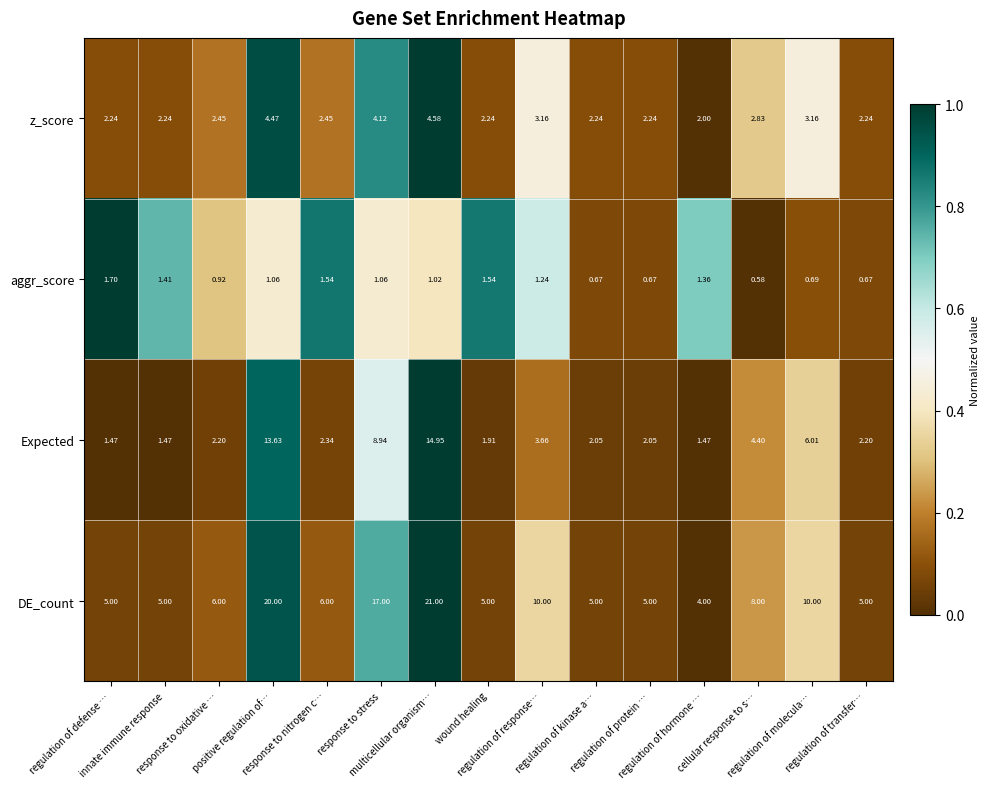

Which series has the widest spread of values?

DE_count